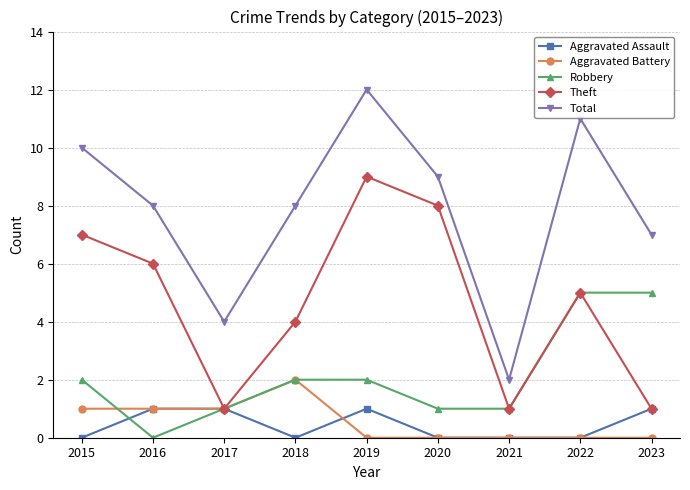

What is the difference between the maximum and minimum values in the Theft series?

8